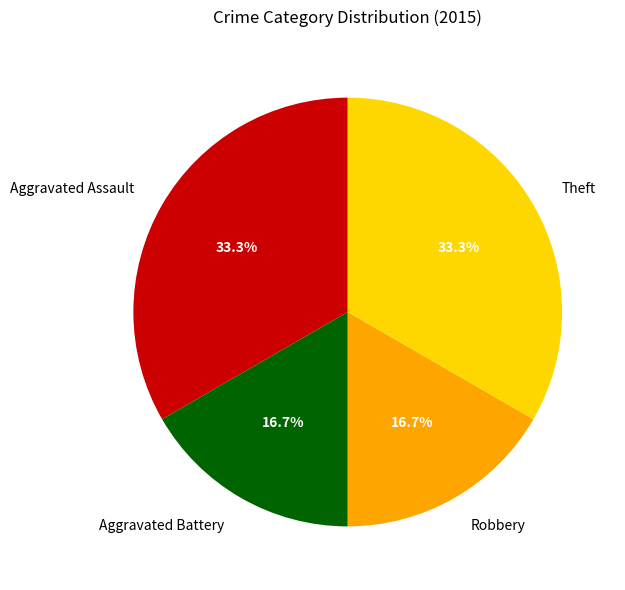

Is Robbery the majority of the pie?

No